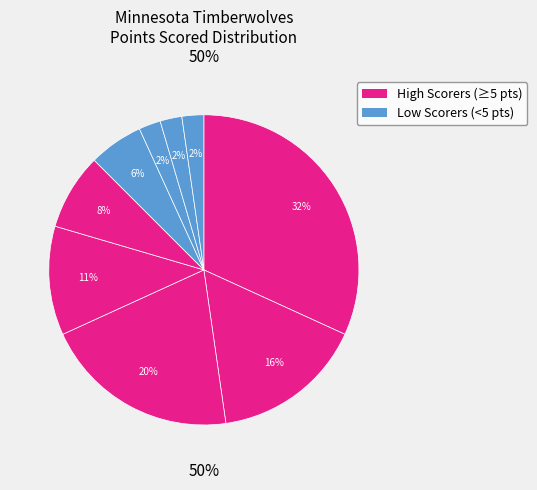

To the nearest percent, what is the difference between the largest and smallest slice percentages?

30%